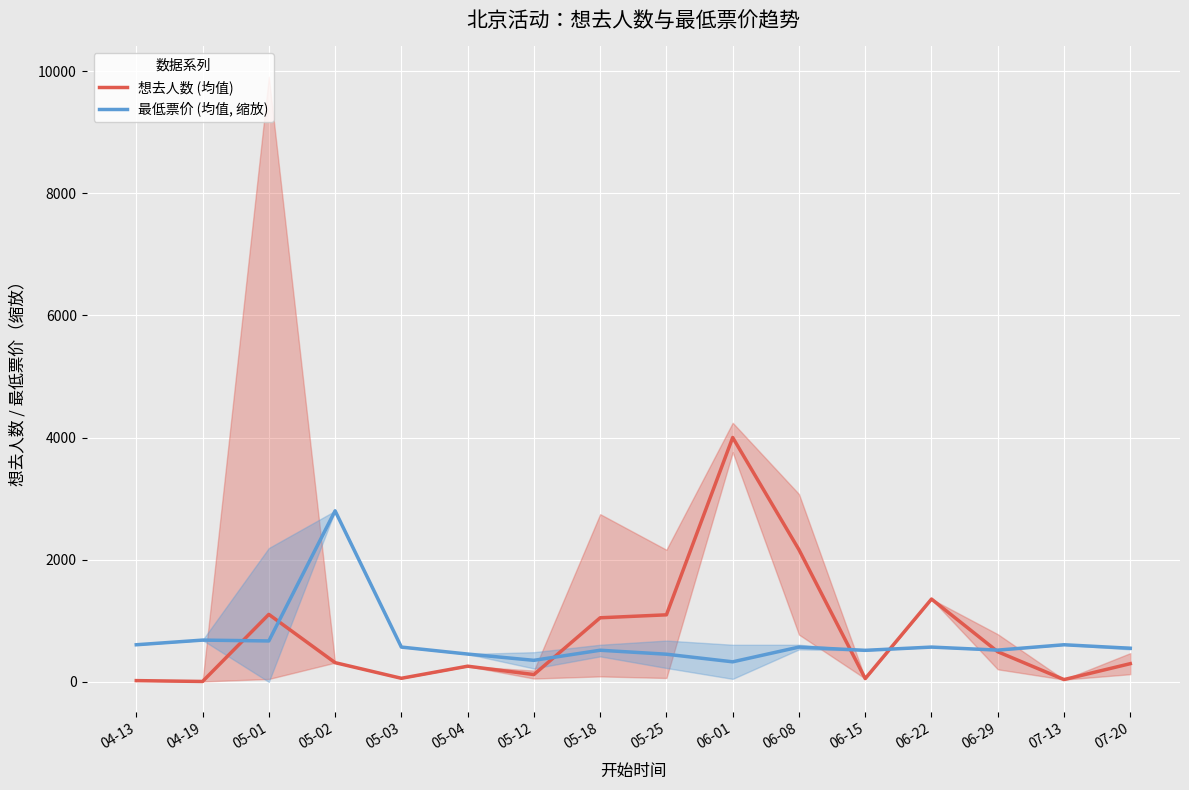

List the labels in order of 最低票价 (均值, 缩放) value, smallest first.

06-01, 05-12, 05-25, 05-04, 06-15, 05-18, 06-29, 07-20, 05-03, 06-08, 06-22, 04-13, 07-13, 05-01, 04-19, 05-02